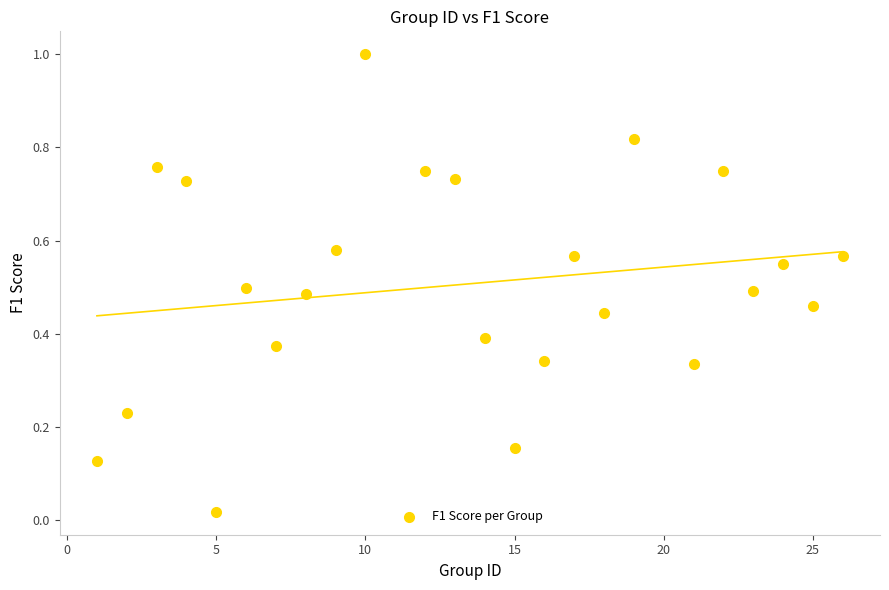

What is the range of Y values (max minus min)?

1.0